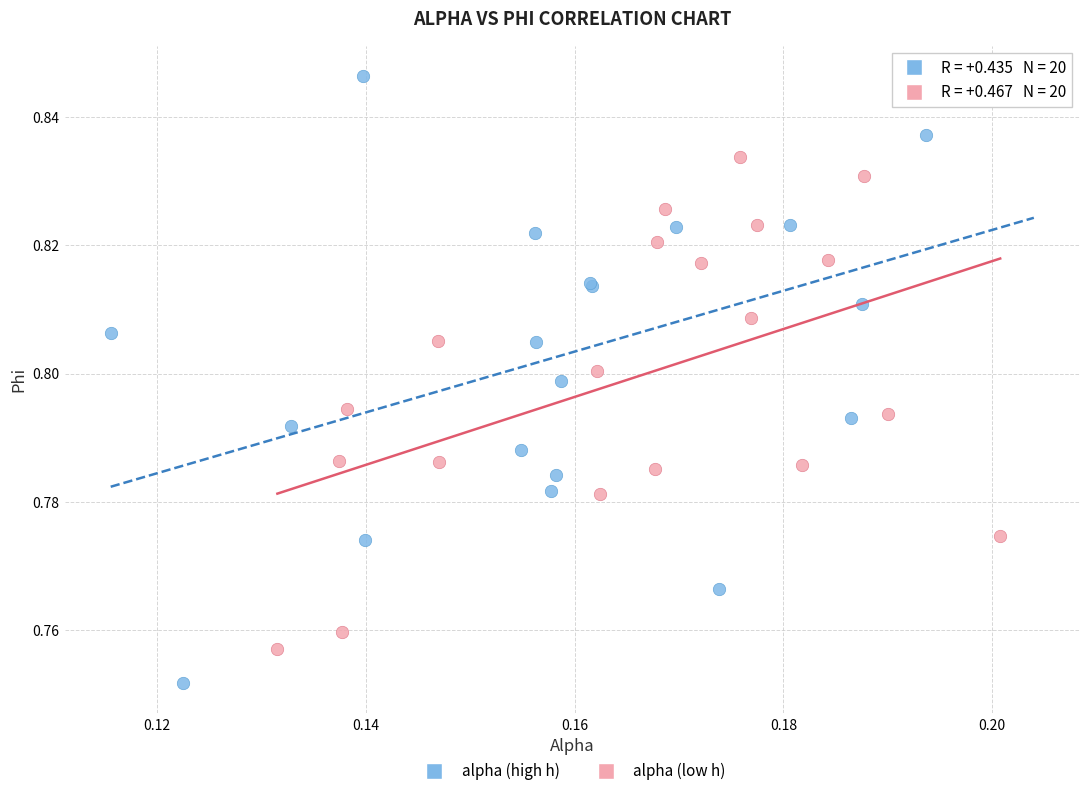

Which series reaches the minimum Y coordinate?

alpha (high h)